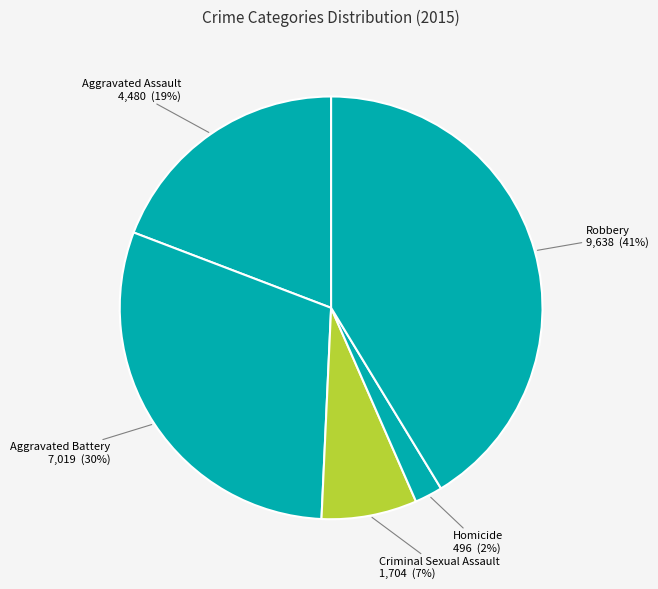

Count the number of slices in the pie.

5